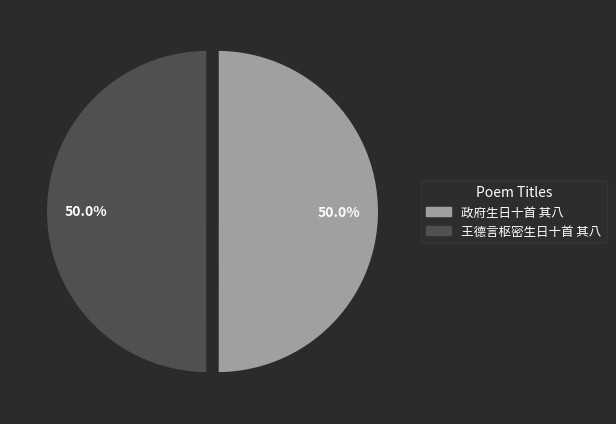

To the nearest percent, what portion does 王德言枢密生日十首 其八 represent?

50%